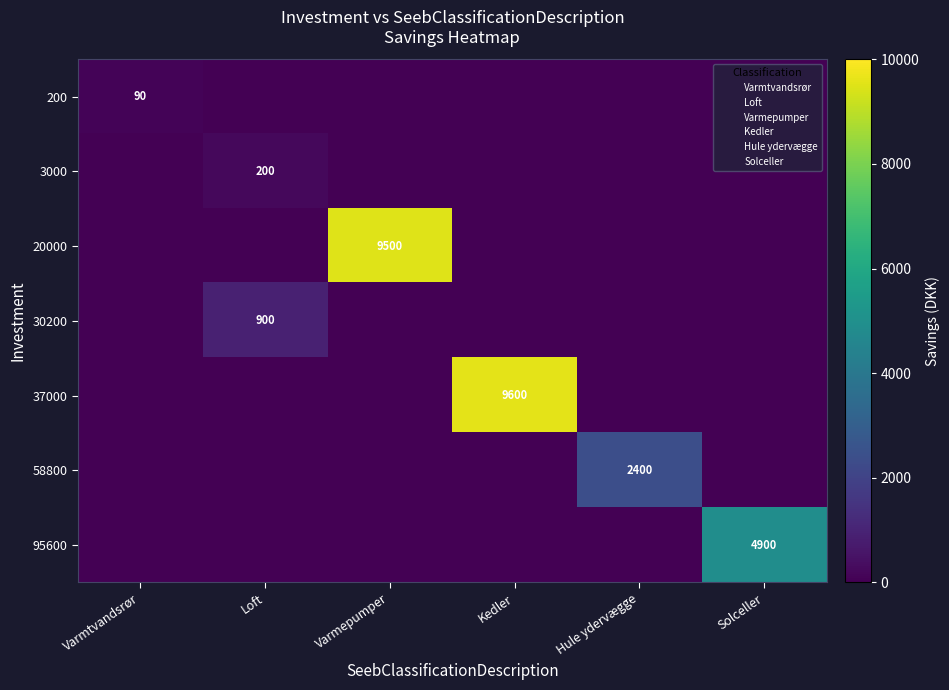

True or false: 37000 has a value of 1942 at Kedler.

False